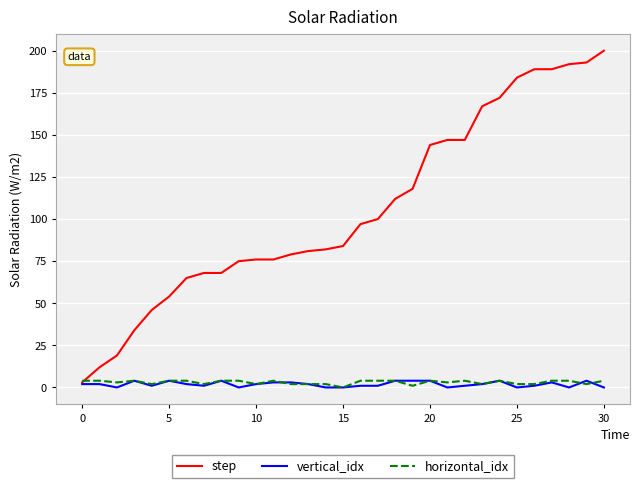

Which series has the largest total across all categories?

step